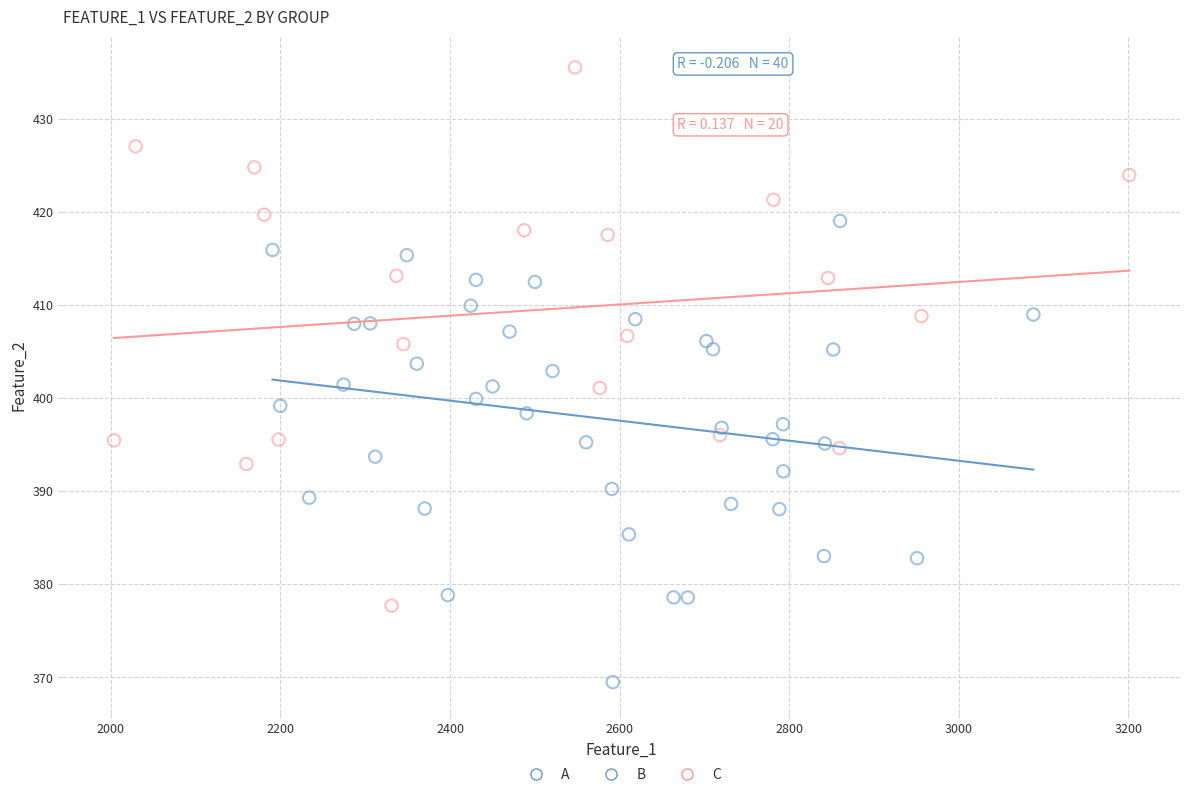

Which series reaches the minimum Y coordinate?

A